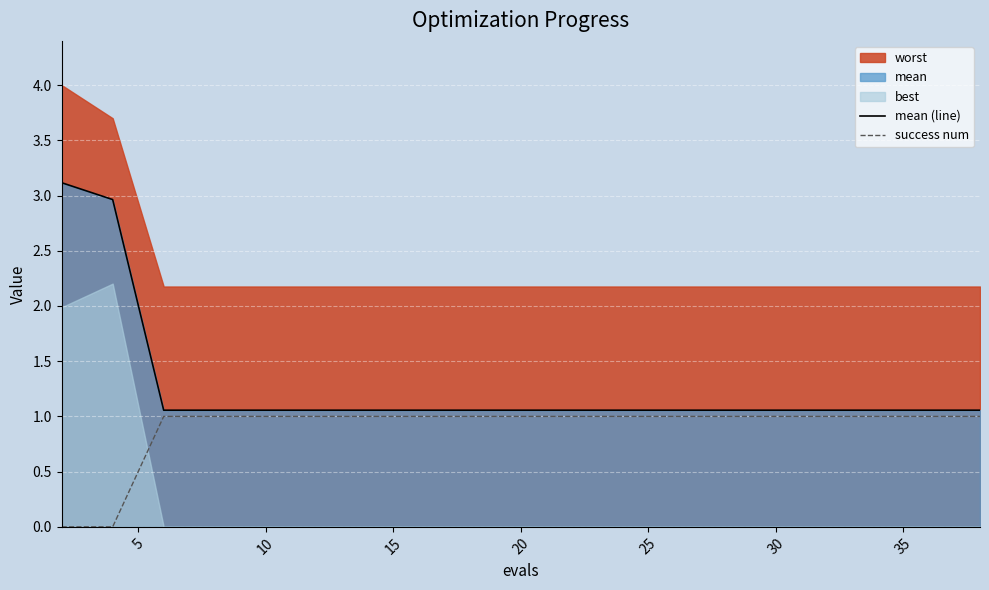

What is the average value of the success num series?

0.9